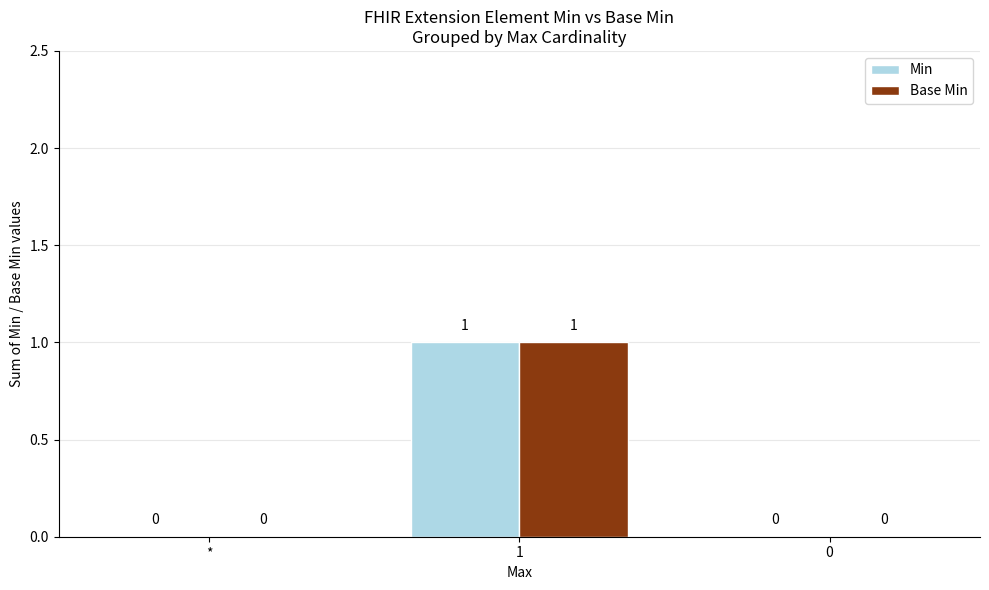

Is the value of Min at 1 greater than the value of Base Min at 0?

Yes